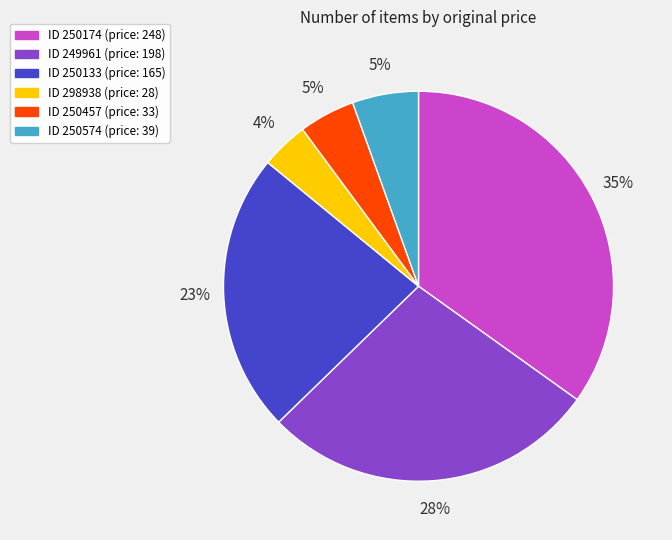

Count the number of slices in the pie.

6